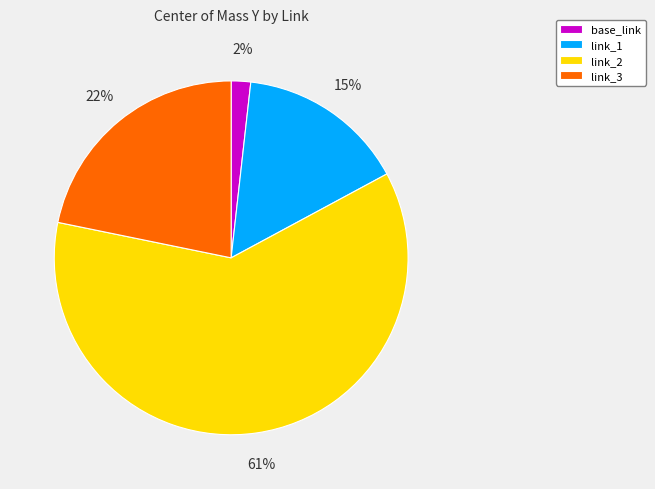

Do link_2 and link_1 together represent more than half of the pie?

Yes